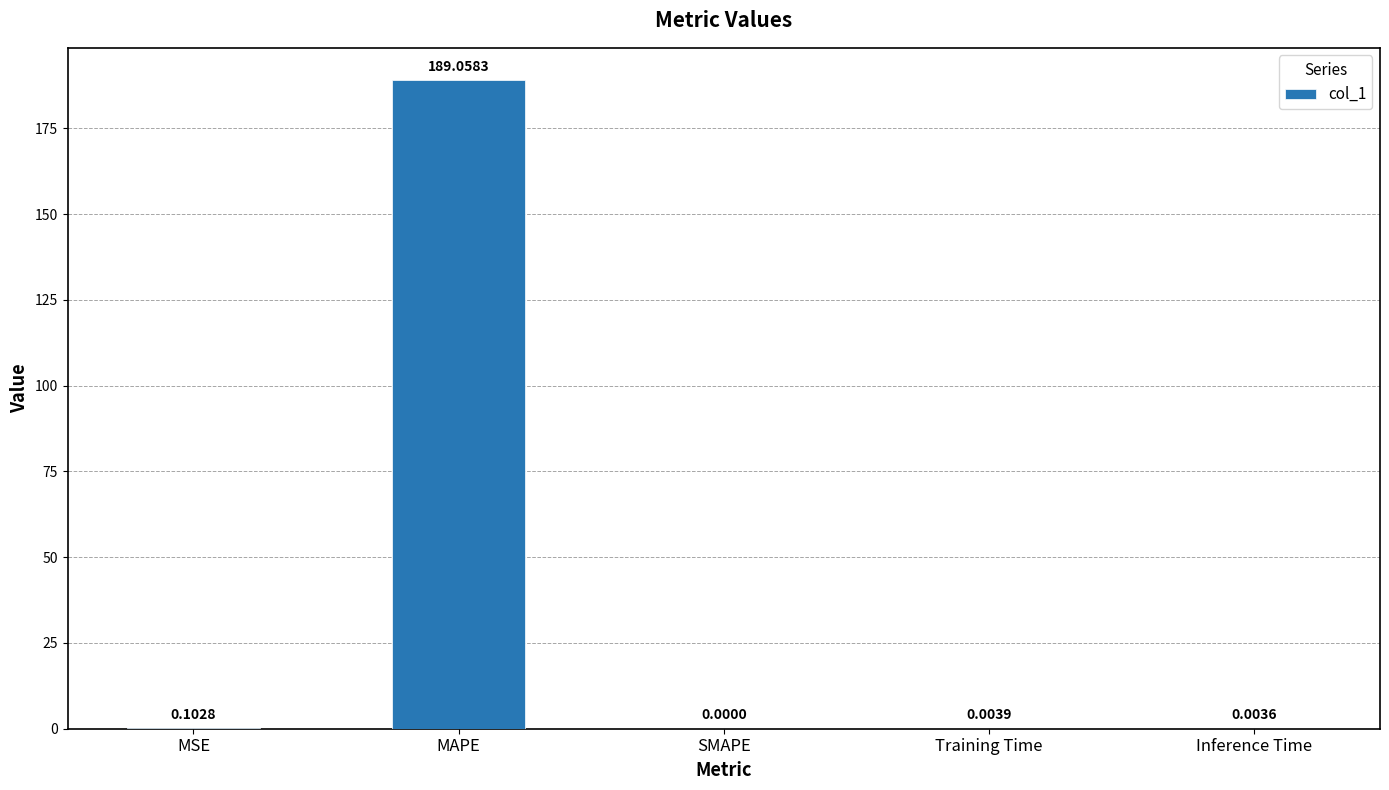

Between SMAPE and Inference Time, which is larger?

Inference Time